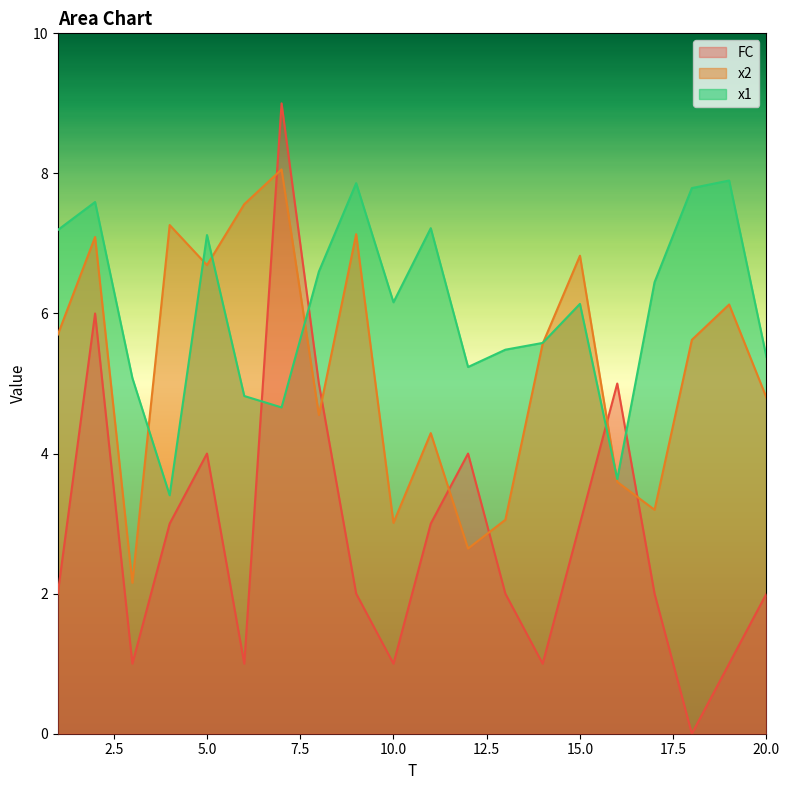

Which series has the largest total across all categories?

x1